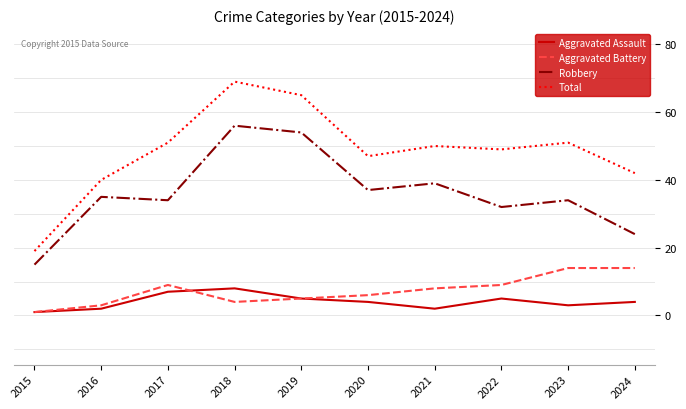

Count the number of data series in this chart.

4